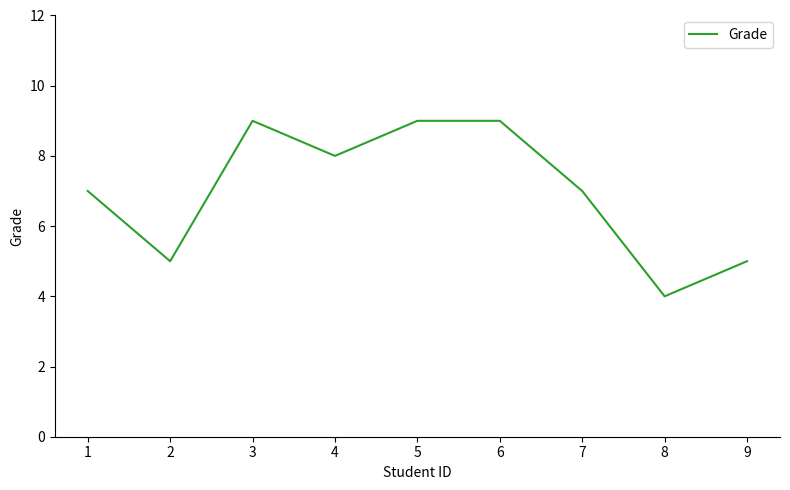

Where is the first local maximum?

3